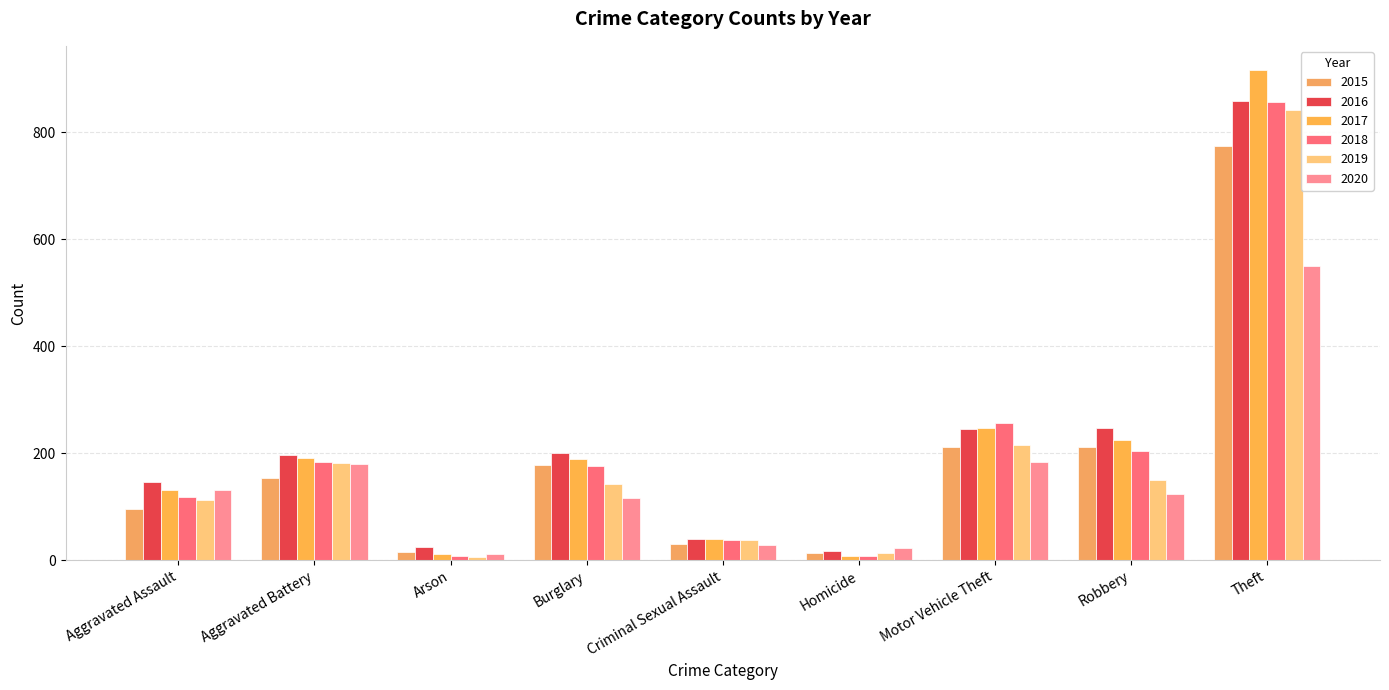

Are the bars grouped side by side (vs. stacked)?

Yes